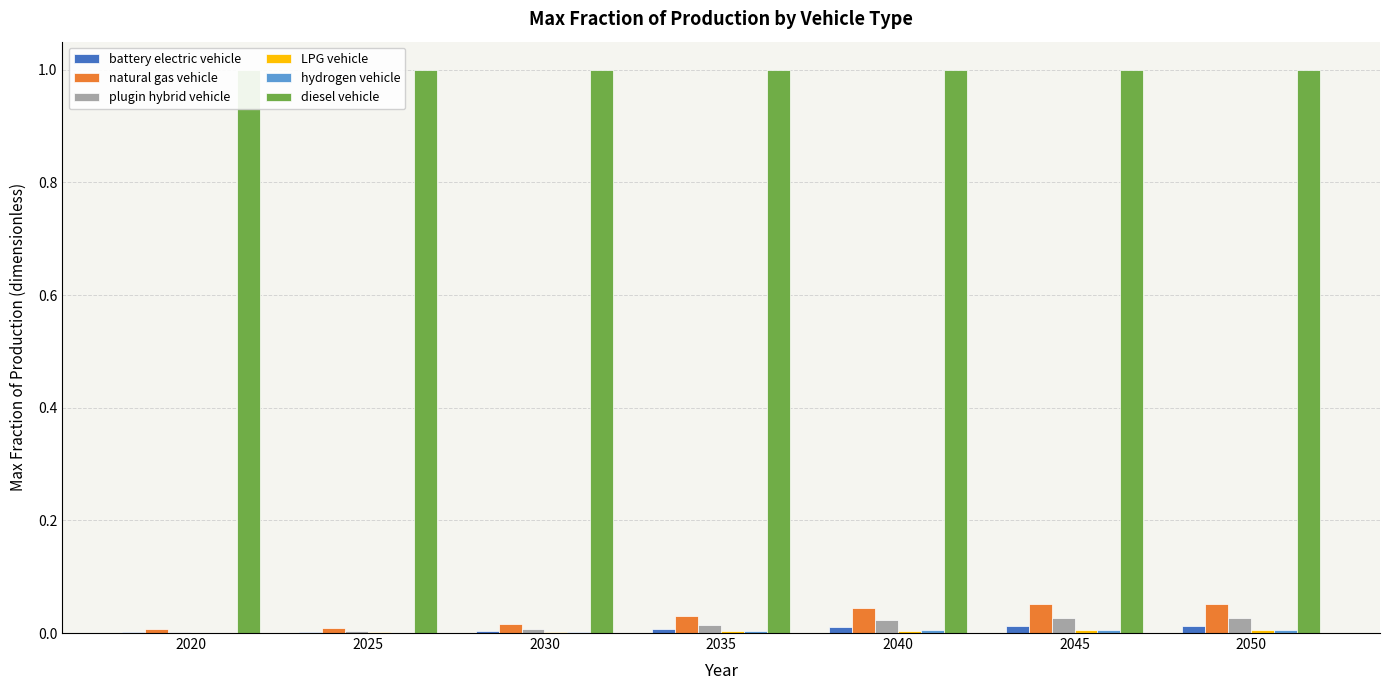

Reading left to right, extract all data points from this chart.

battery electric vehicle: 0.0	0.0	0.0	0.0	0.0	0.0	0.0
natural gas vehicle: 0.0	0.0	0.0	0.0	0.0	0.1	0.1
plugin hybrid vehicle: 0.0	0.0	0.0	0.0	0.0	0.0	0.0
LPG vehicle: 0.0	0.0	0.0	0.0	0.0	0.0	0.0
hydrogen vehicle: 0.0	0.0	0.0	0.0	0.0	0.0	0.0
diesel vehicle: 1.0	1.0	1.0	1.0	1.0	1.0	1.0